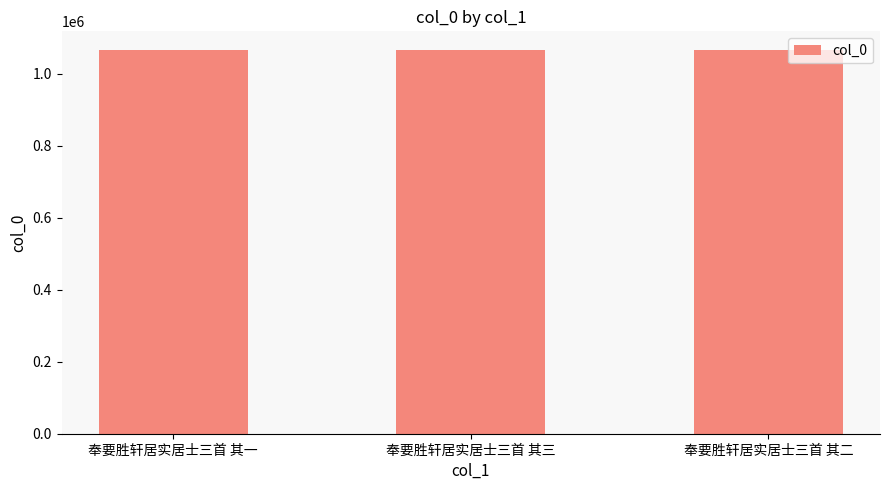

What is the maximum value shown in the chart?

1065105